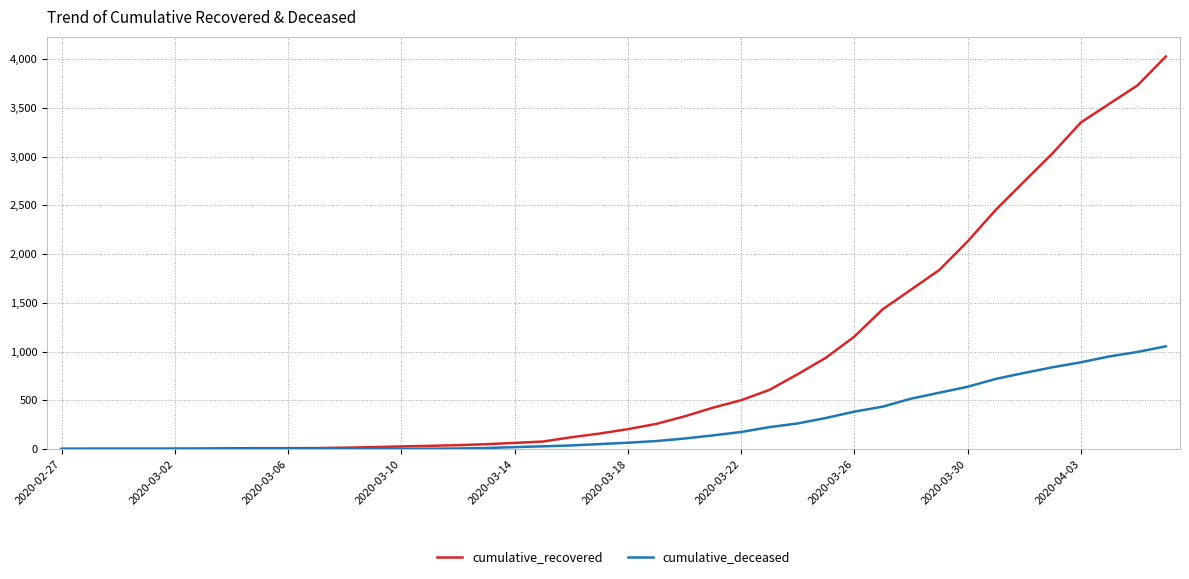

Which series has the largest range (max minus min)?

cumulative_recovered